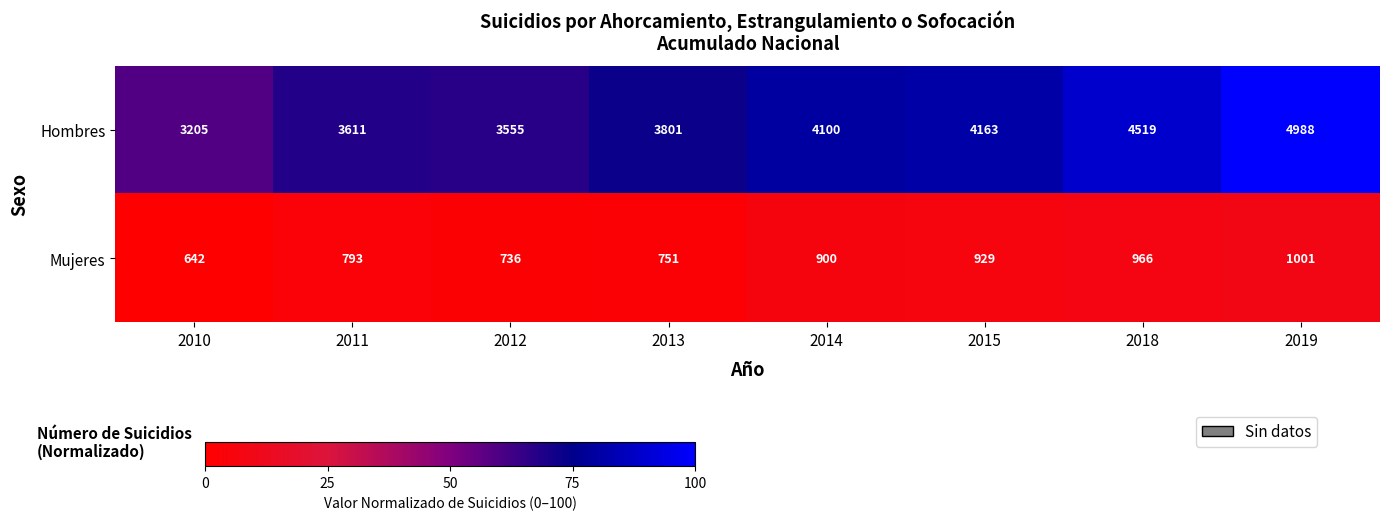

At which category does the chart reach its minimum across all series?

2010